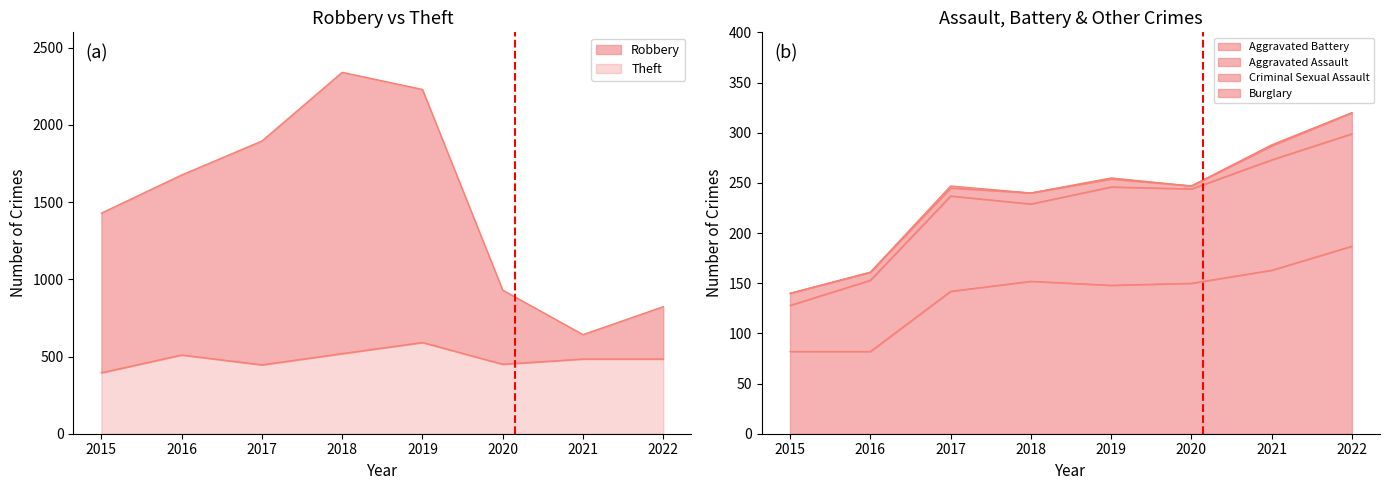

True or false: Aggravated Battery and Robbery intersect in this chart.

False